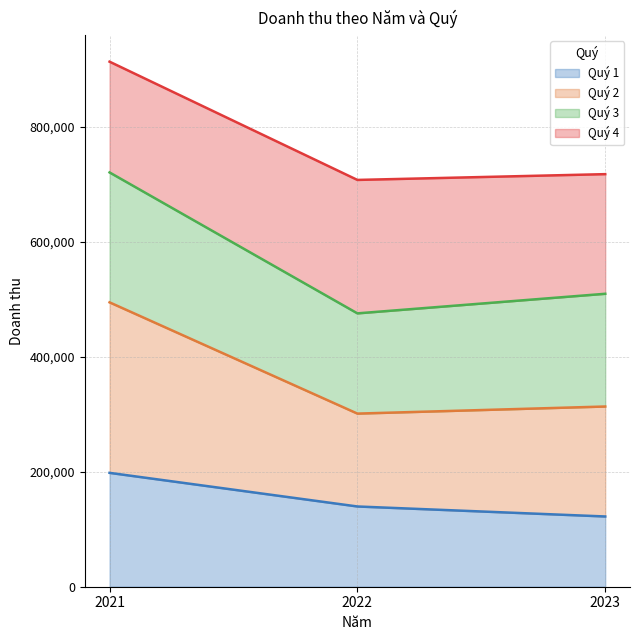

The value of Quý 1 at 2021 is 197948. True or false?

True